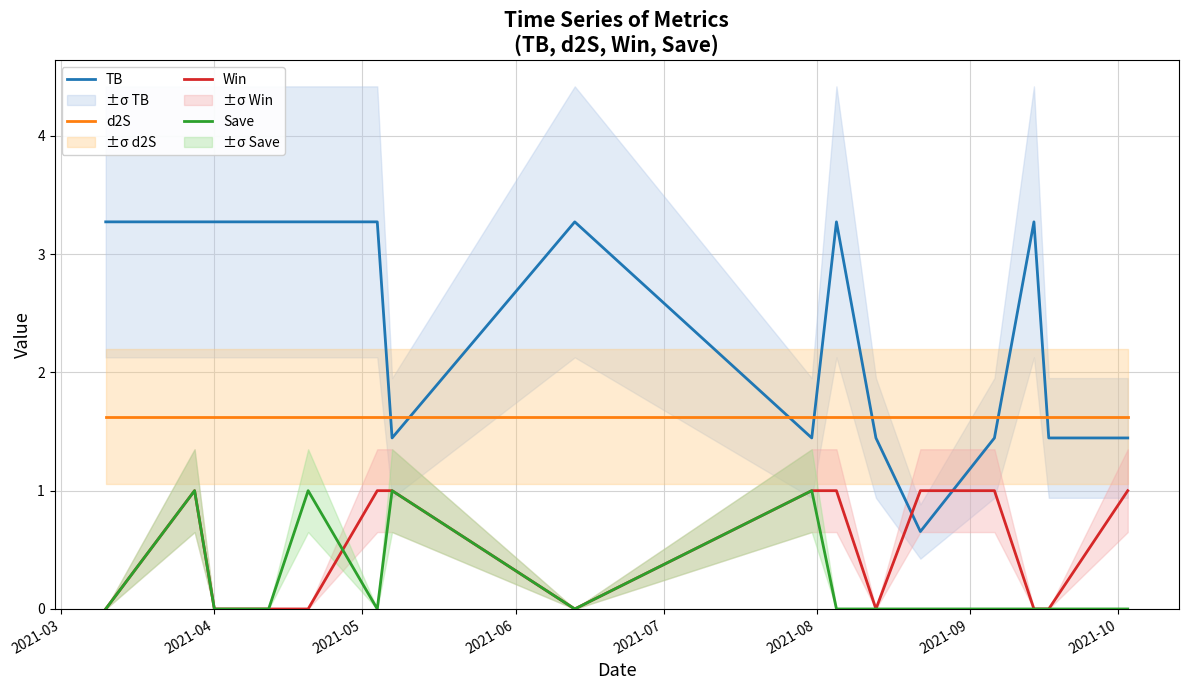

Which series has the largest total across all categories?

TB